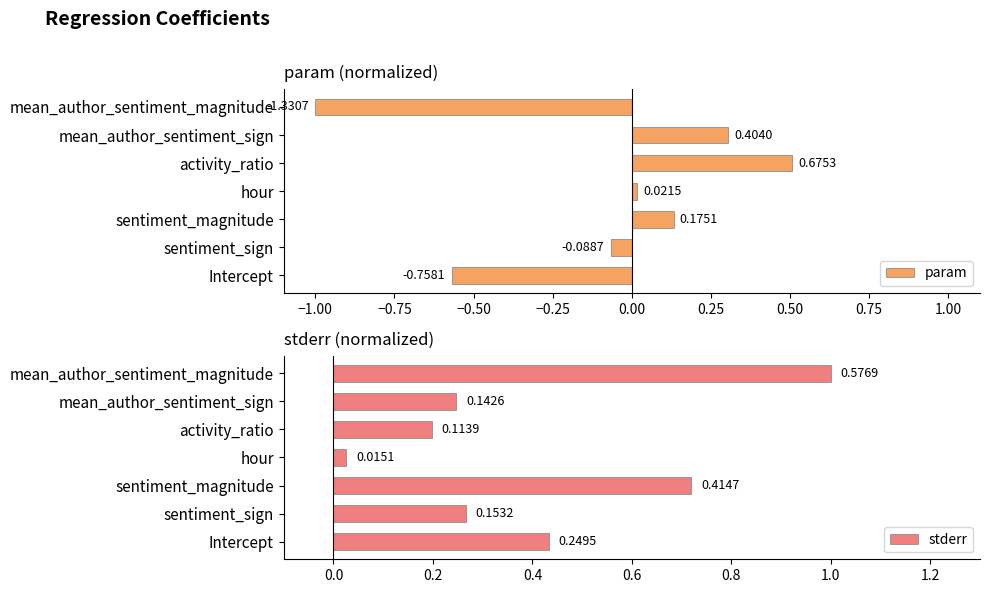

List the labels in order of stderr value, largest first.

mean_author_sentiment_magnitude, sentiment_magnitude, Intercept, sentiment_sign, mean_author_sentiment_sign, activity_ratio, hour